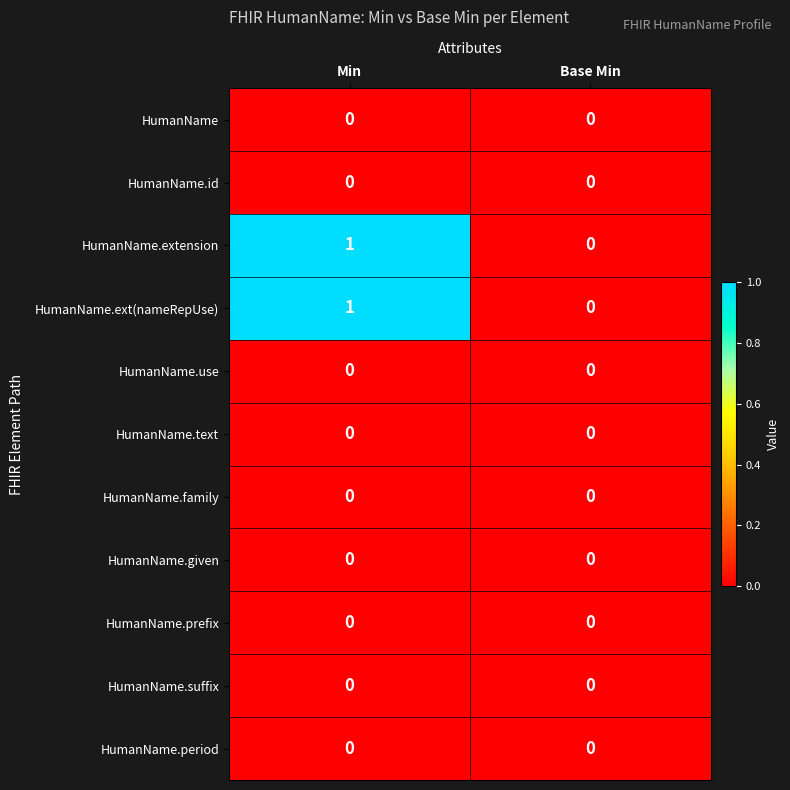

True or false: HumanName.period has a value of 0 at Base Min.

True